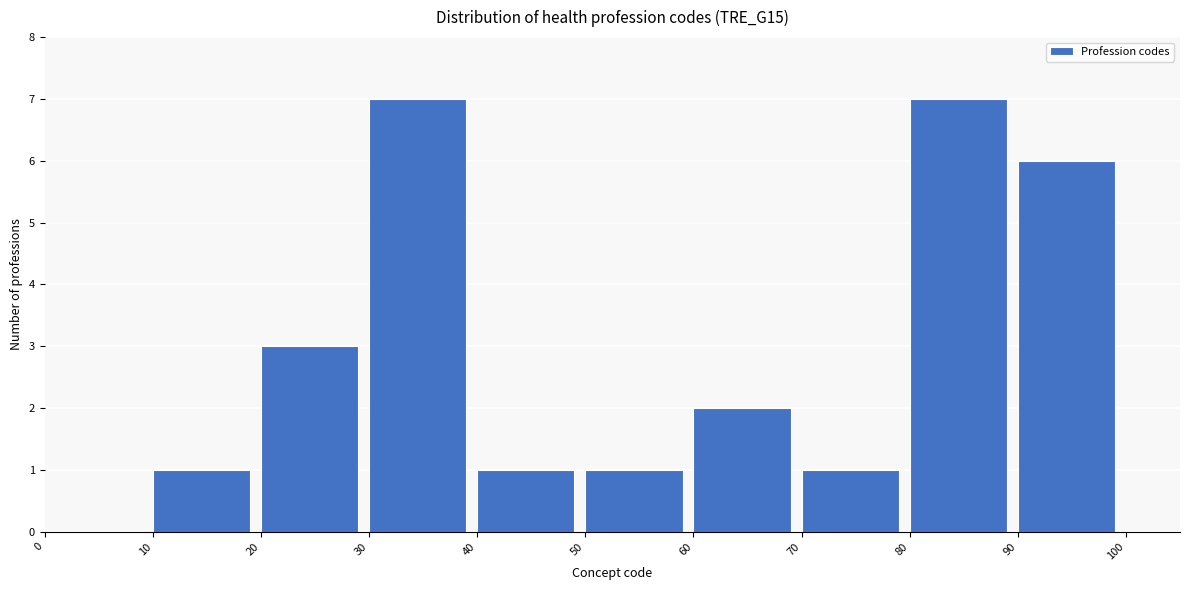

Reading left to right, list every bar in this chart as the range it spans on the x-axis followed by its height. The values are not printed on the chart, so give them approximately, as read against the axis.

0 to 10: 0
10 to 20: 1
20 to 30: 3
30 to 40: 7
40 to 50: 1
50 to 60: 1
60 to 70: 2
70 to 80: 1
80 to 90: 7
90 to 100: 6